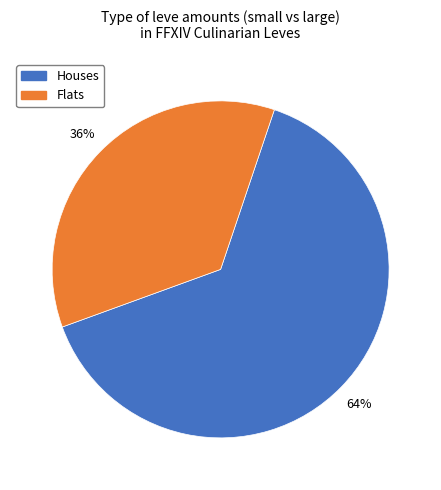

To the nearest percent, what is the average slice percentage?

50%